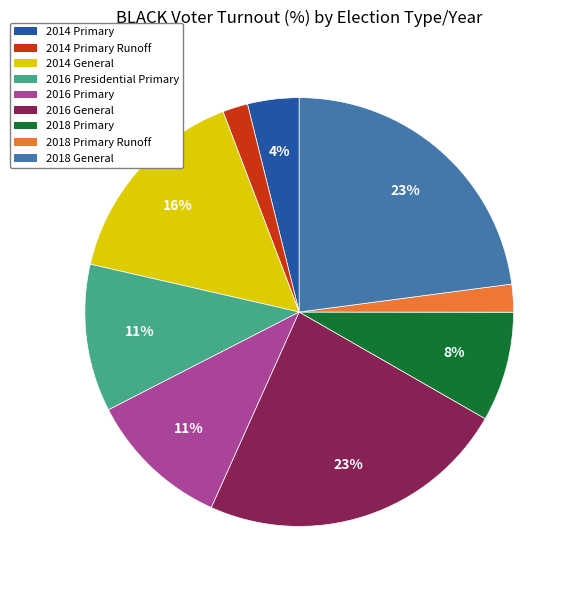

Is 2014 General the majority of the pie?

No